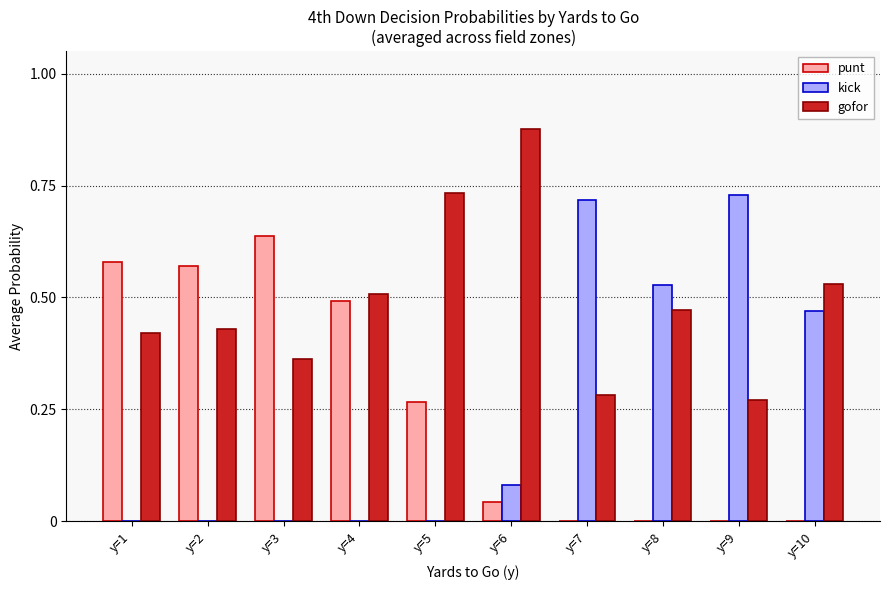

Is it true that kick equals 0.3 at y=4?

False